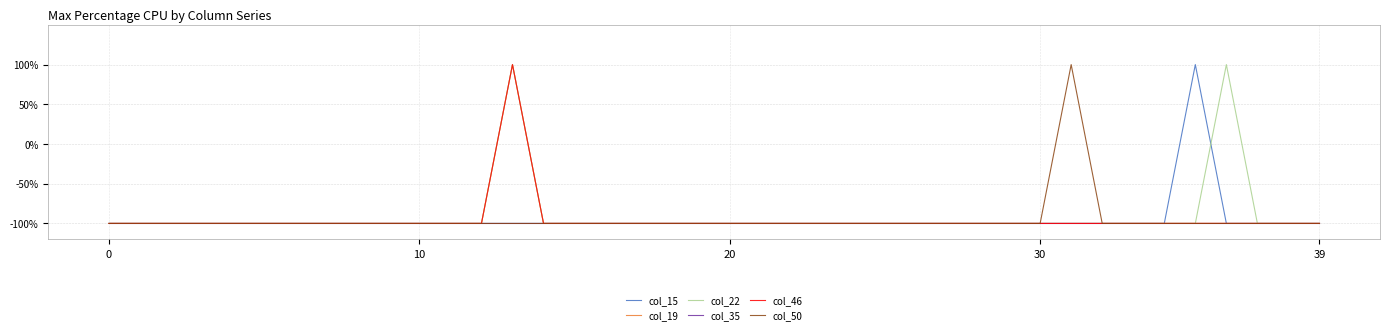

Does the chart have visible grid lines?

Yes